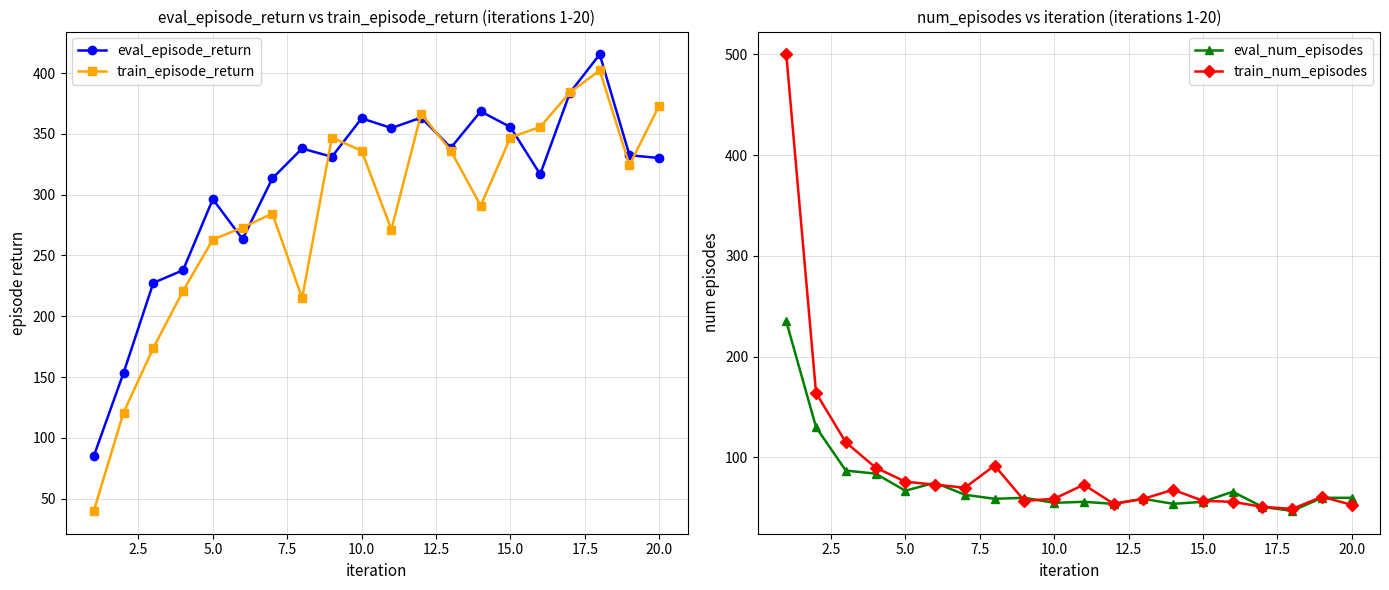

How many times do eval_episode_return and train_num_episodes cross each other?

1